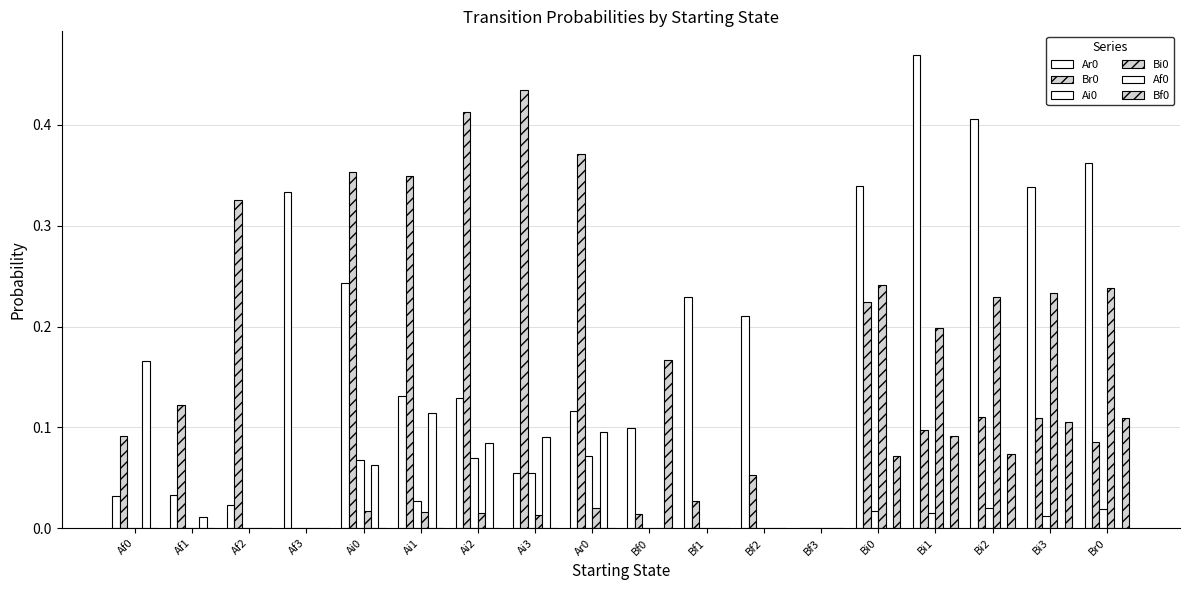

What is the average value of the Ar0 series?

0.2